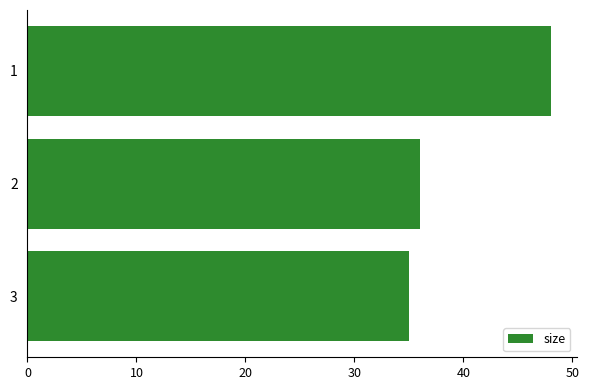

List the labels in order of value, smallest first.

3, 2, 1